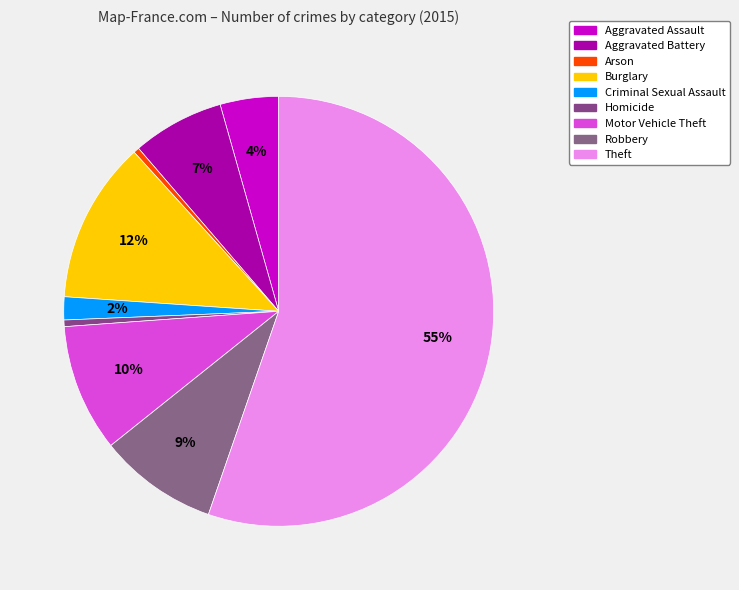

Which category has the biggest portion of the pie?

Theft